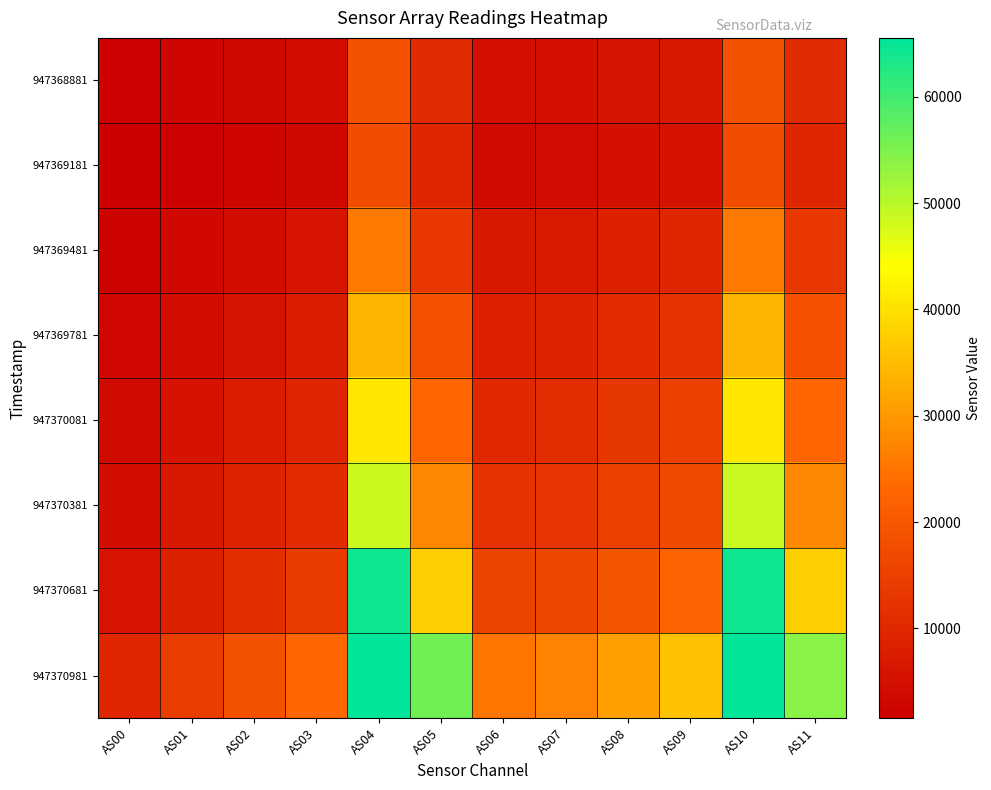

How many distinct data groups are displayed?

8